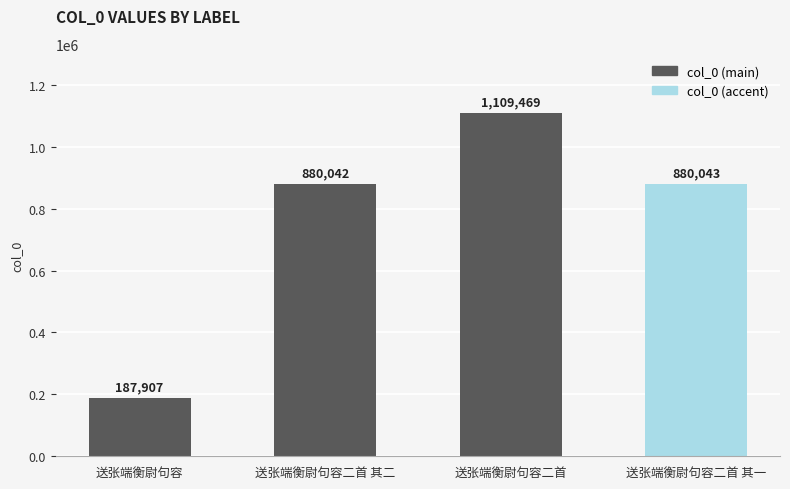

What is the ratio of the value at 送张端衡尉句容 to the value at 送张端衡尉句容二首 其一?

0.2